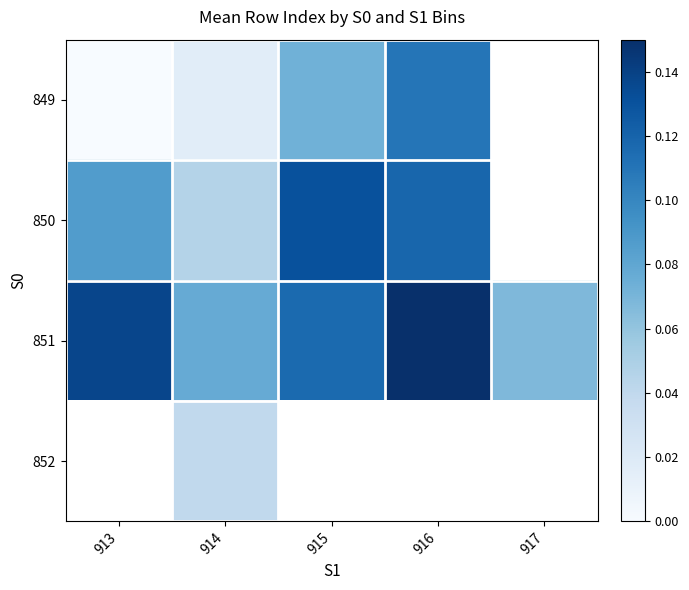

Between 913 and 916, which series saw the biggest shift?

849